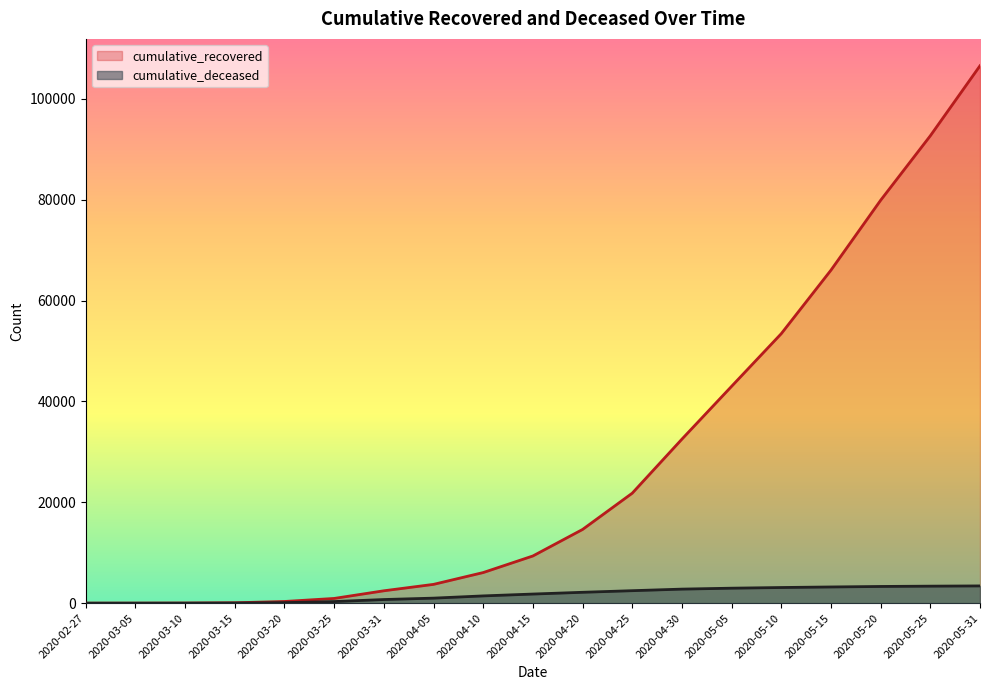

What is the greatest value displayed?

106587